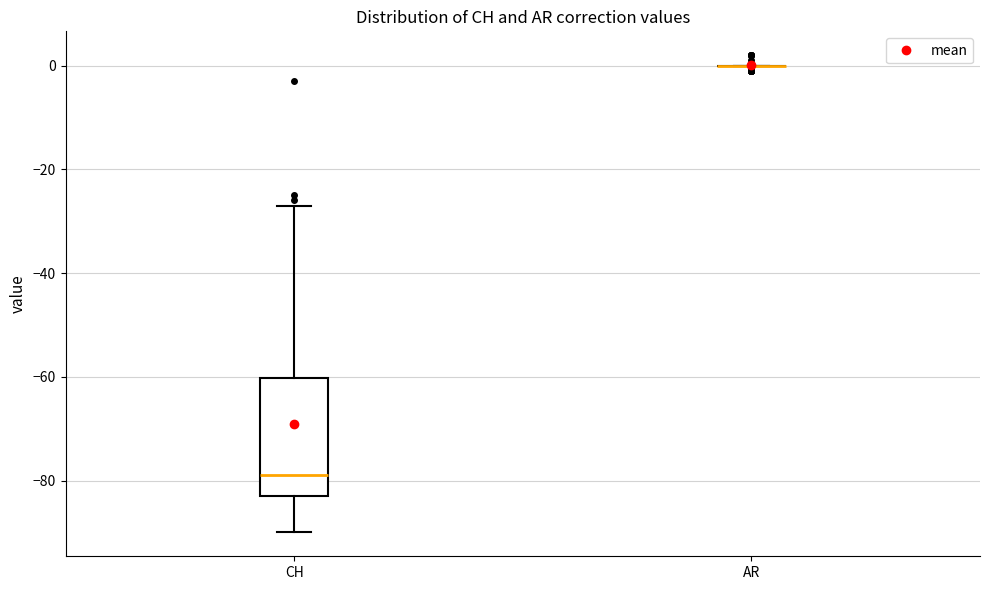

Reading left to right, read every box against the y-axis: the position of its median line, the range the box covers, and the ends of its whiskers. The values are not printed on the chart, so give them approximately, as read against the axis.

CH: median -78, box -82 to -60, whiskers -90 to -26
AR: box collapsed to a line at 0, whiskers 0 to 0